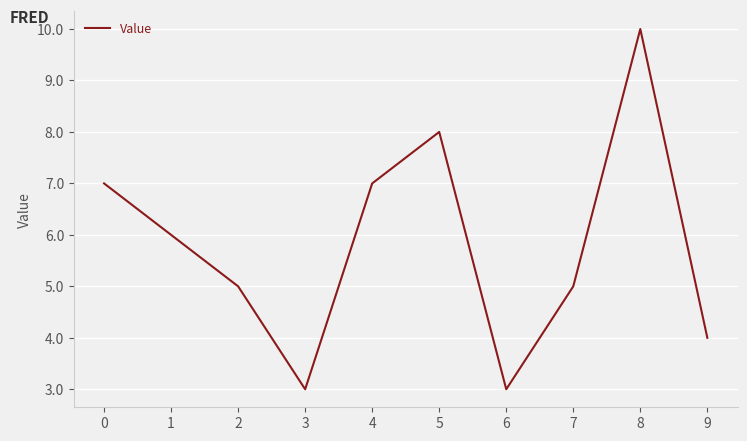

What is the greatest value displayed?

10